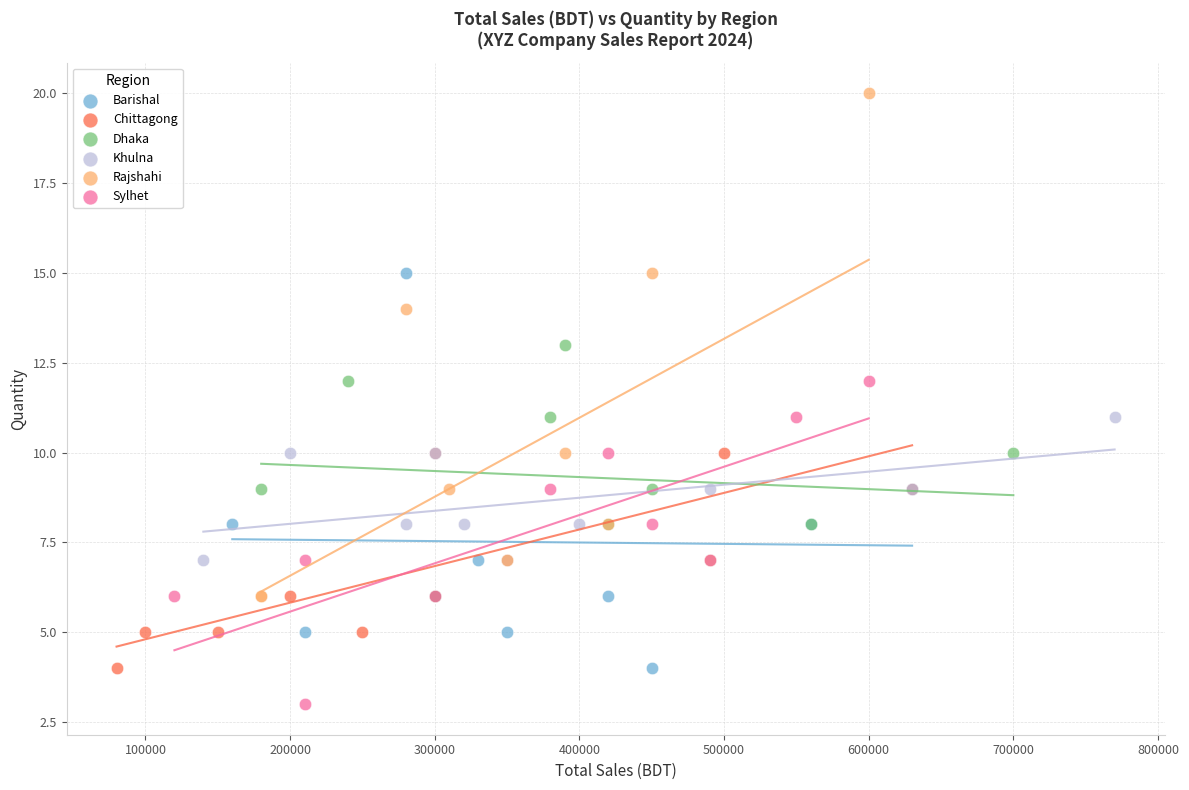

Which series reaches the minimum Y coordinate?

Sylhet